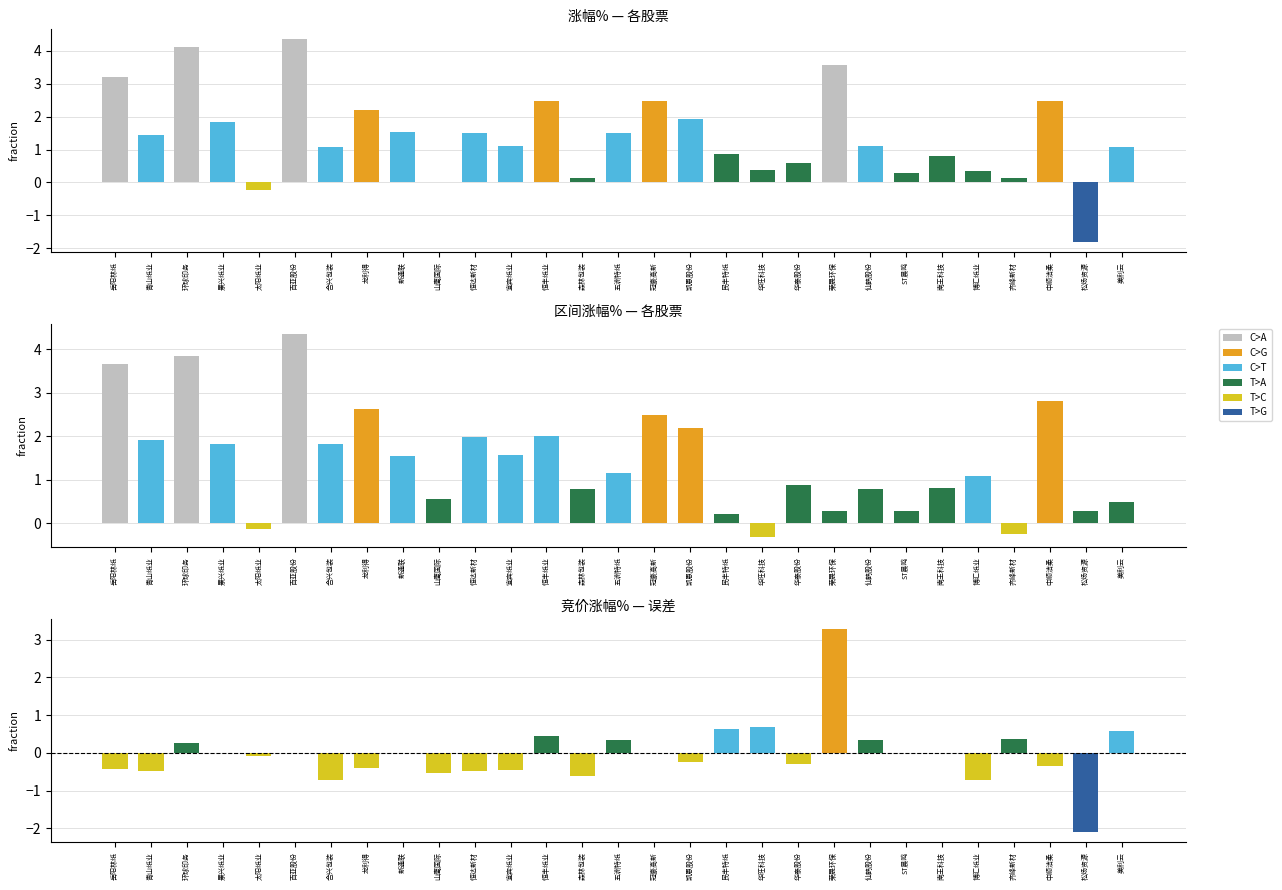

What is the label of the 14th bar from the left?

森林包装